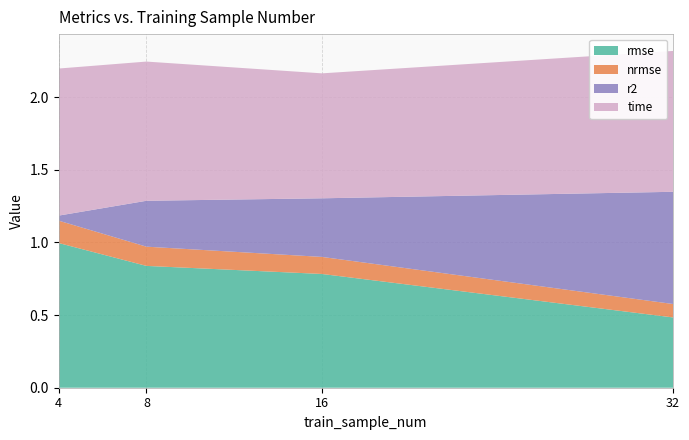

Reading left to right, transcribe all the data shown in this chart.

rmse: 4=1.0	8=0.8	16=0.8	32=0.5
nrmse: 4=0.2	8=0.1	16=0.1	32=0.1
r2: 4=0.0	8=0.3	16=0.4	32=0.8
time: 4=1.0	8=1.0	16=0.9	32=1.0